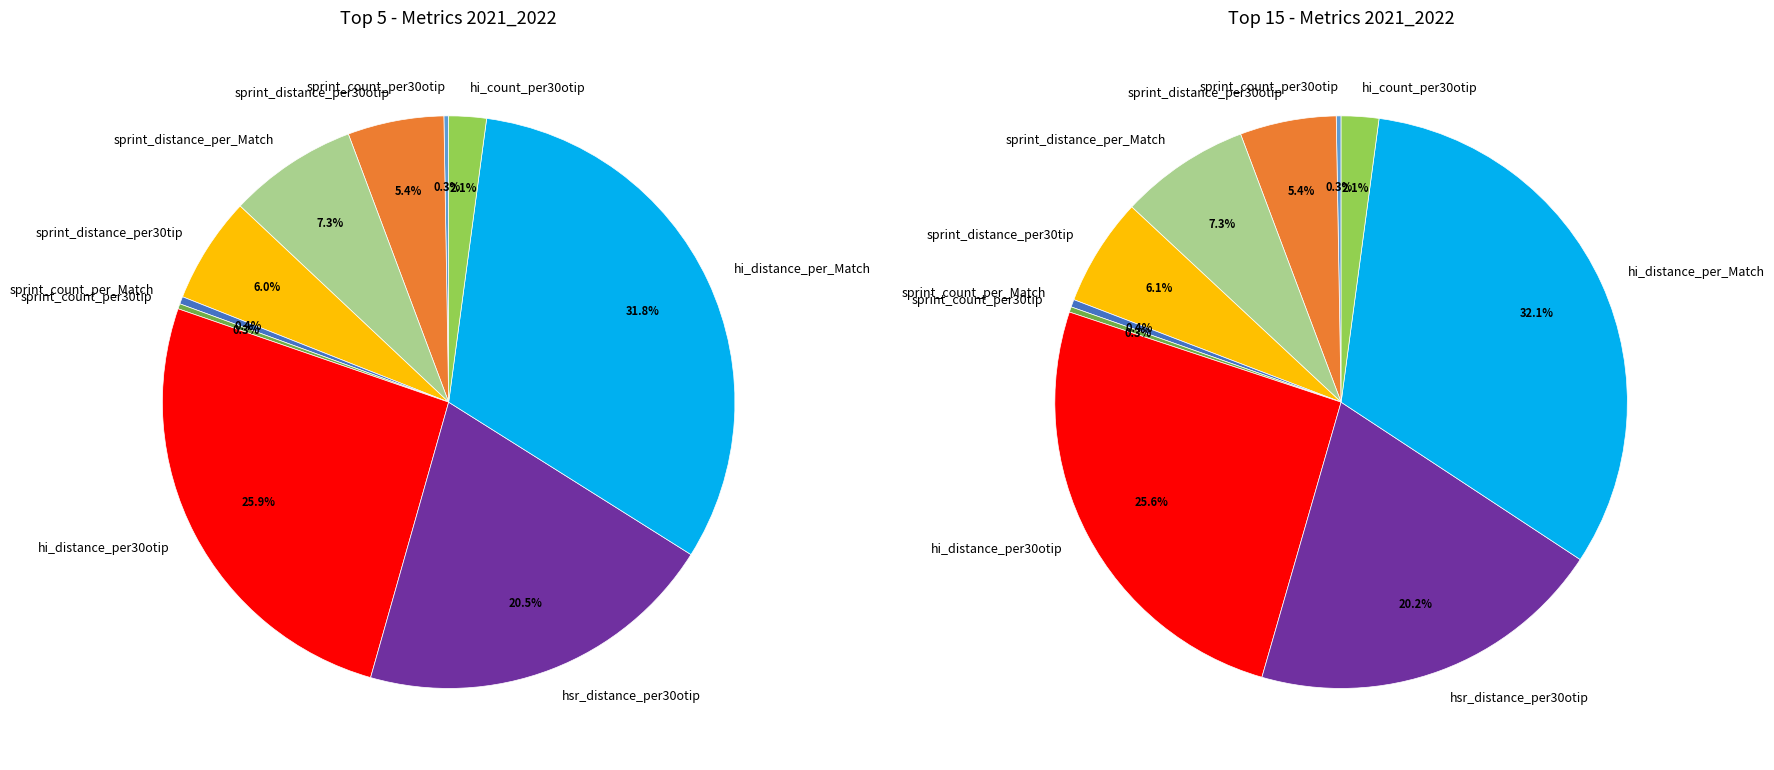

At sprint_distance_per_Match, list the series in order from largest to smallest.

Top 15, Top 5